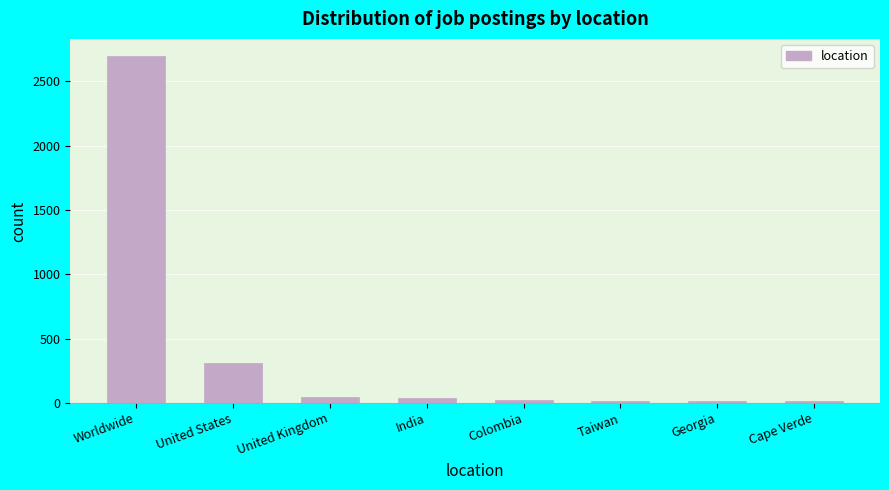

What is the label of the 8th bar from the left?

Cape Verde